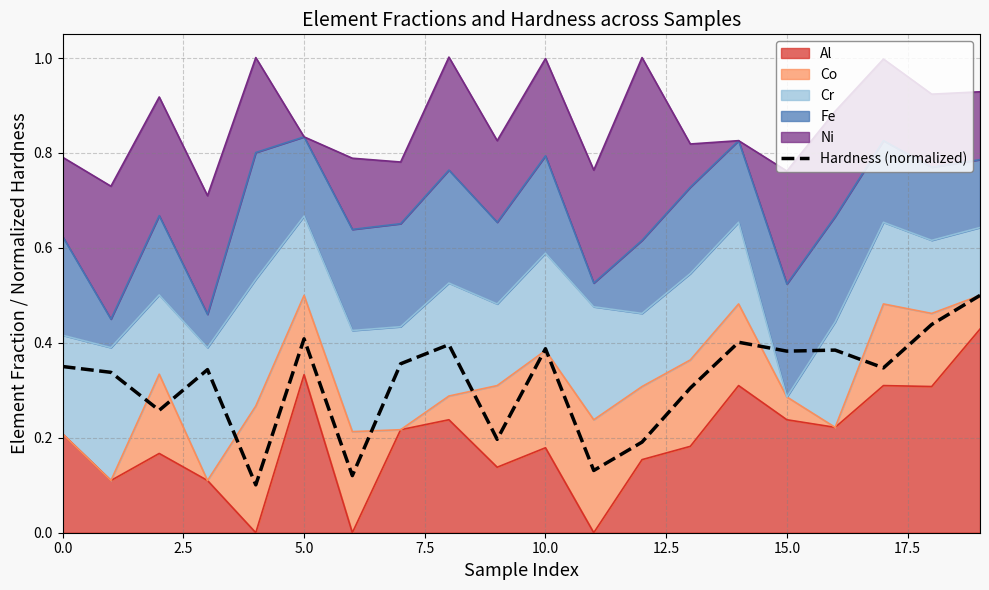

What is the label of the 19th point from the left?

18